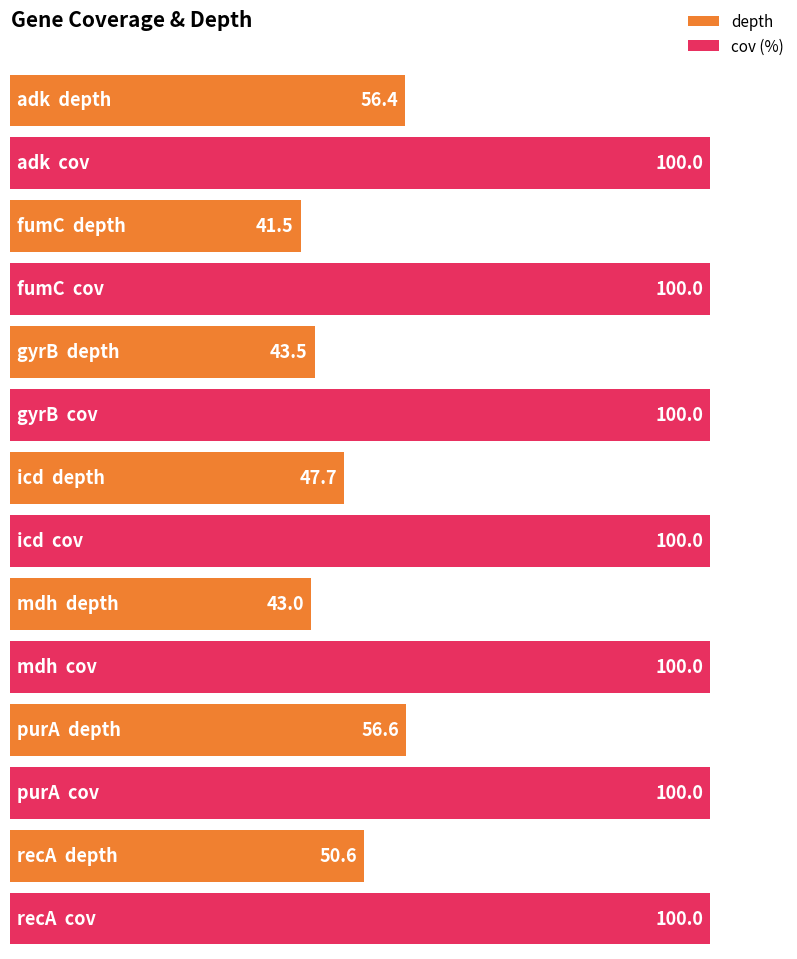

How many groups of bars are there?

7